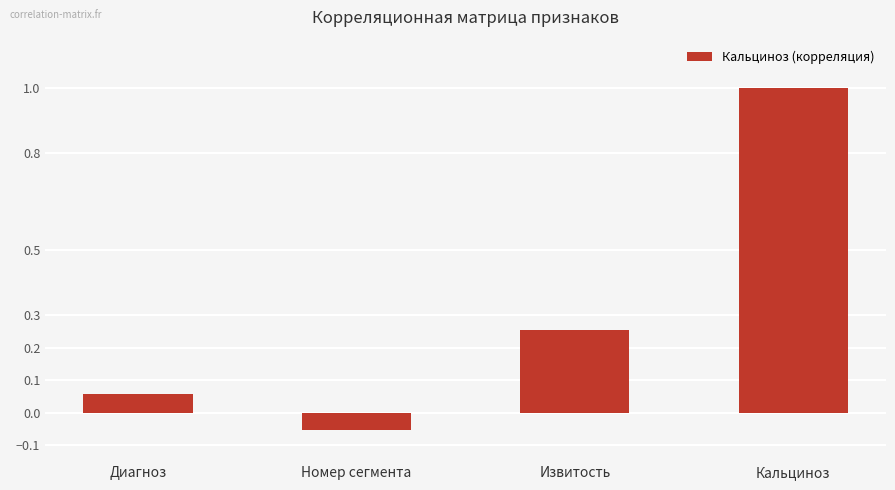

Does the chart contain any negative values?

Yes